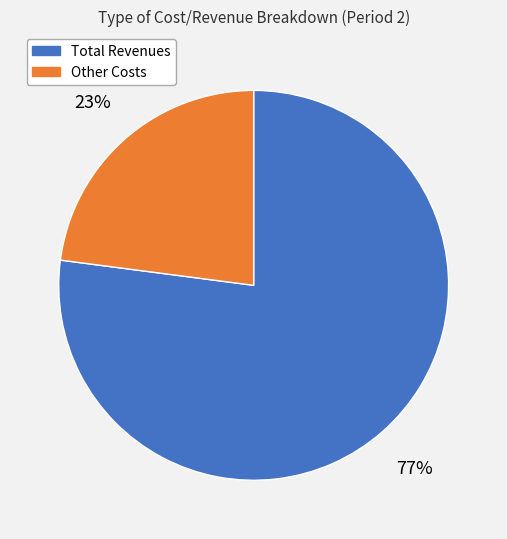

Do Total Revenues and Other Costs together represent more than half of the pie?

Yes